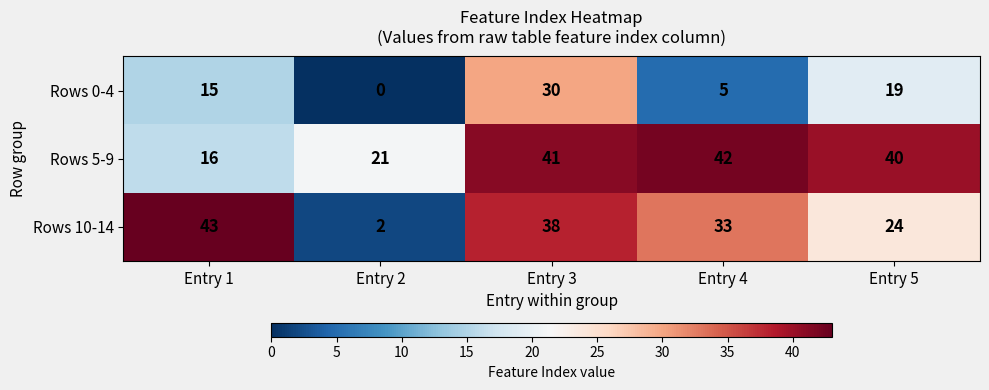

Which category has the highest value across all series?

Entry 1